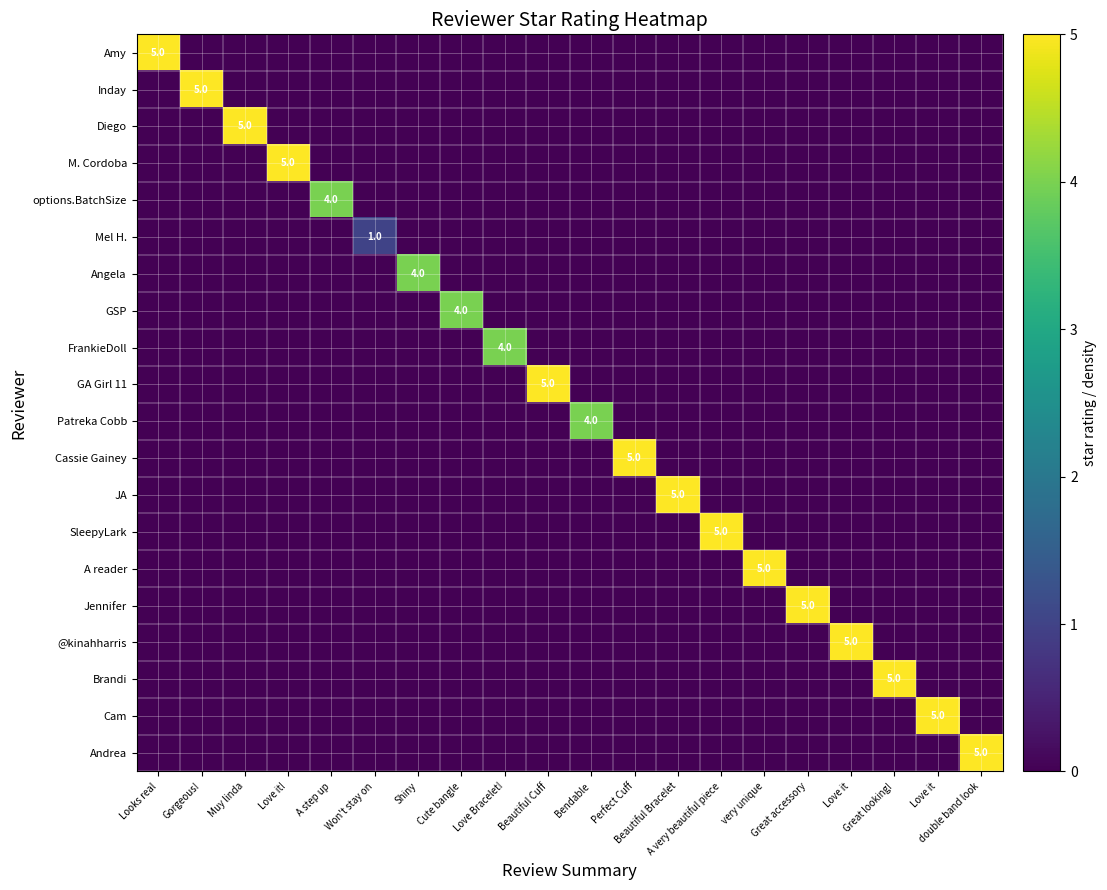

What is the sum of all SleepyLark values?

5